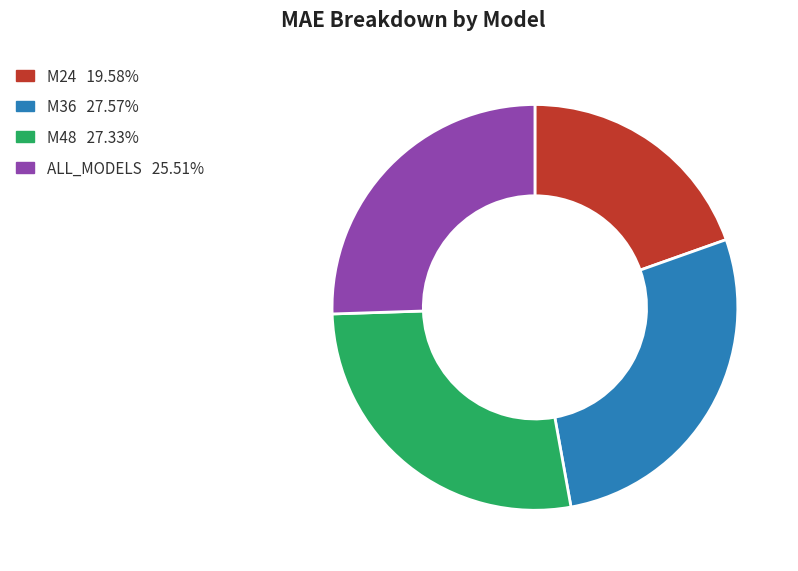

What is the smallest slice in the pie chart?

M24